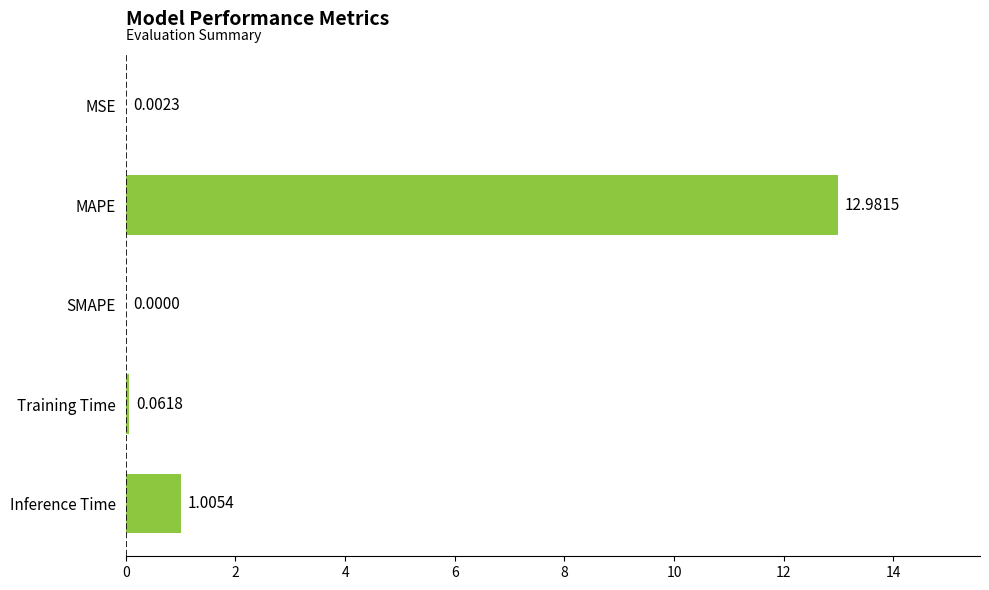

Which label corresponds to the largest value in the chart?

MAPE